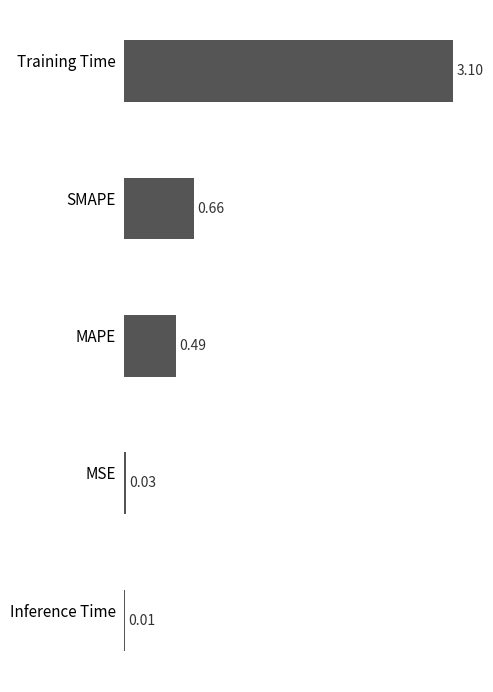

Between MSE and MAPE, which is larger?

MAPE